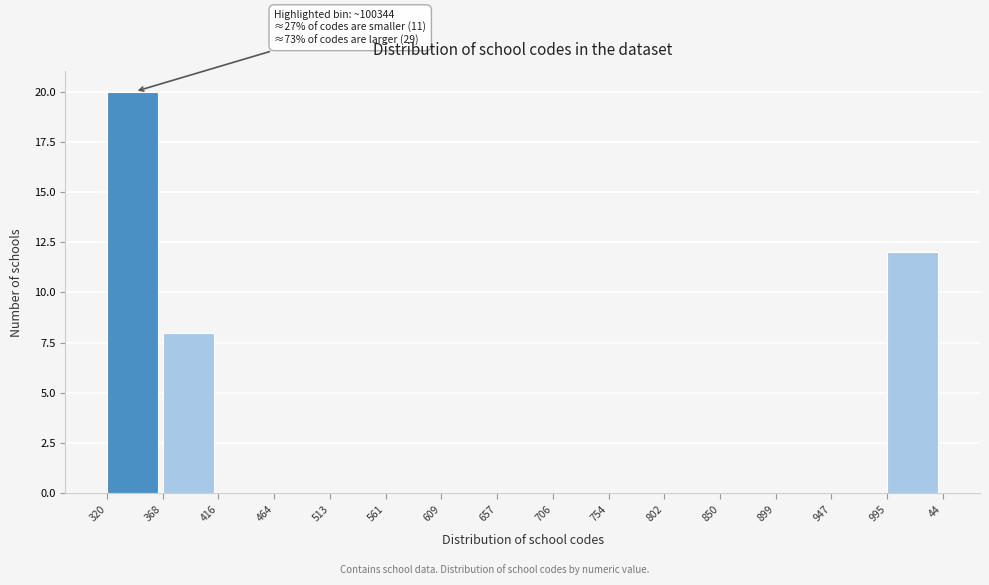

Reading left to right, list all the values displayed in this chart.

320=20	368=8	416=0	464=0	513=0	561=0	609=0	657=0	706=0	754=0	802=0	850=0	899=0	947=0	995=12